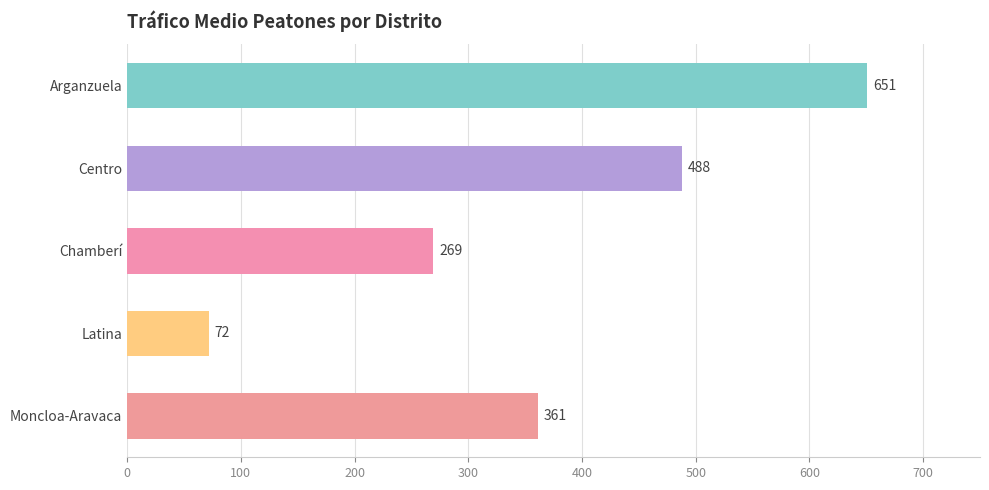

What is the smallest value displayed?

71.7